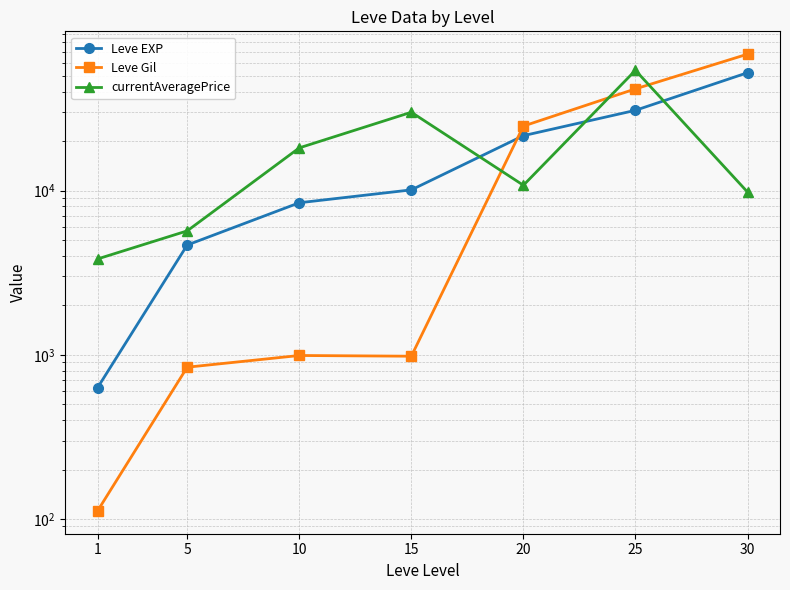

At how many categories does at least one series exceed 19784?

4